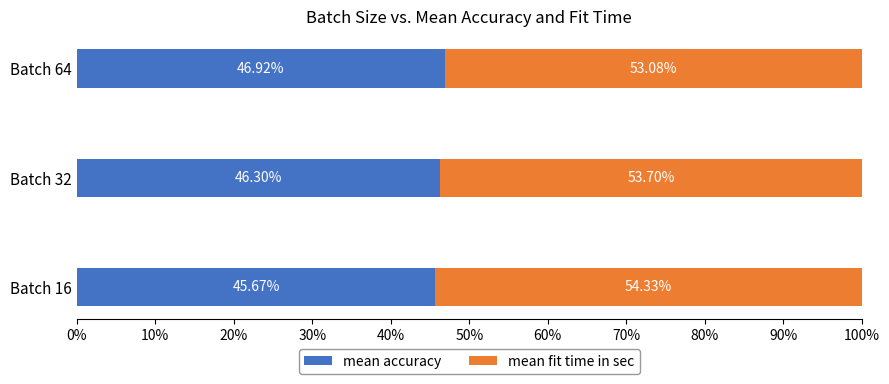

What are all the series names shown in the legend?

mean accuracy, mean fit time in sec